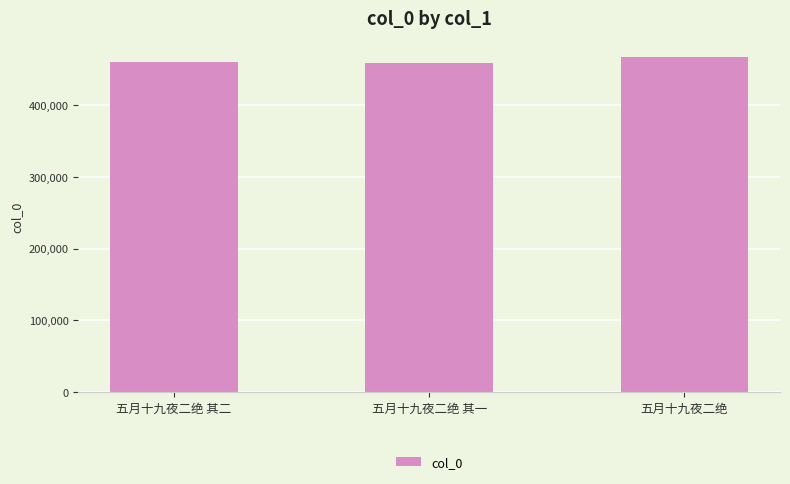

What is the sum of all values?

1384597